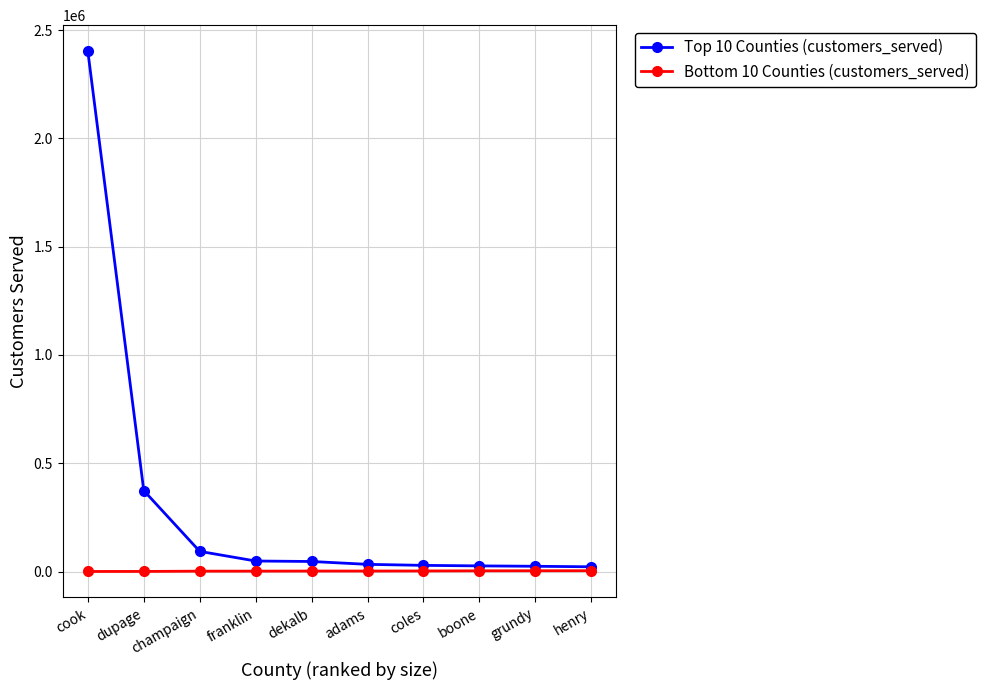

What is the minimum value shown in the chart?

757